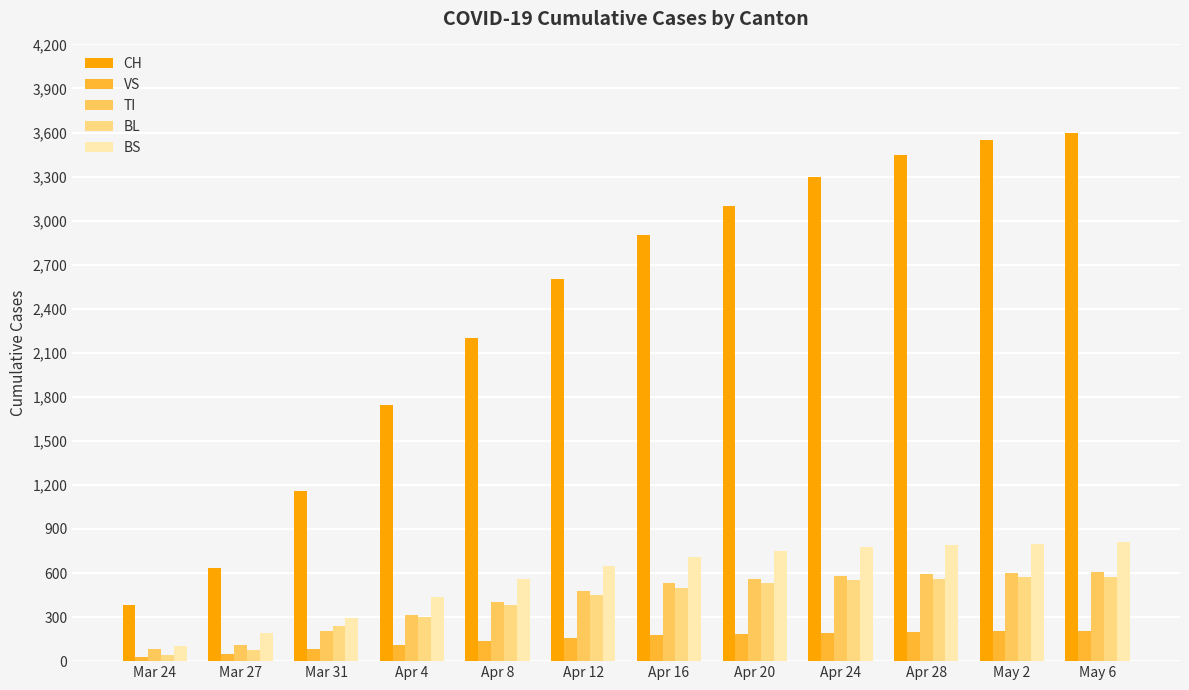

What is the total value across all series at Mar 31?

1977